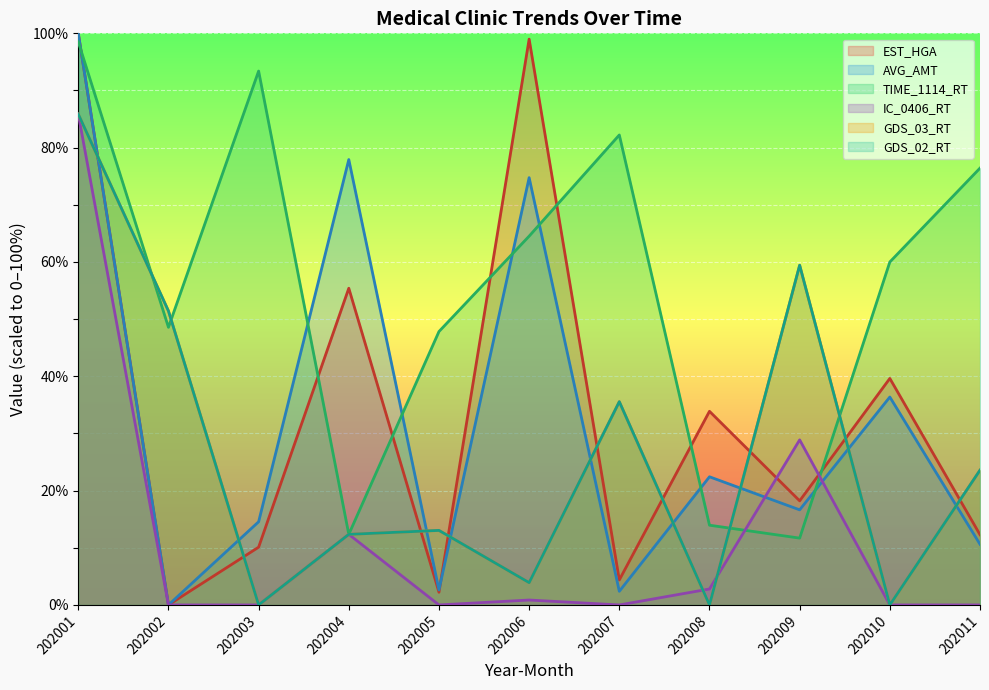

Where is IC_0406_RT nearest to the value 42?

202009